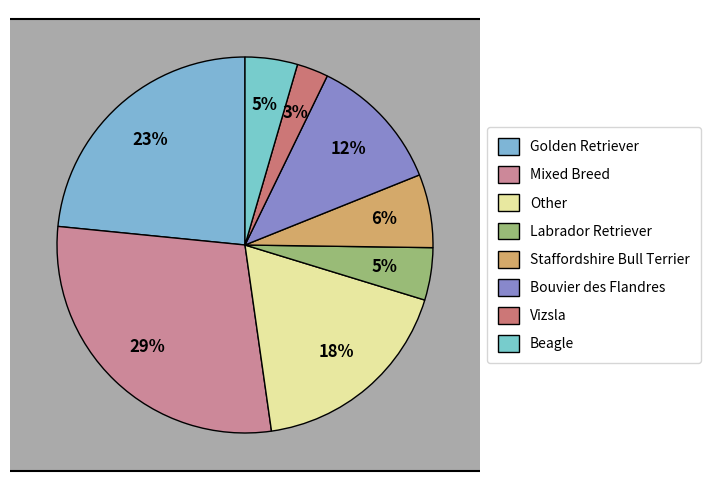

What percentage do Mixed Breed and Golden Retriever together represent?

52.3%